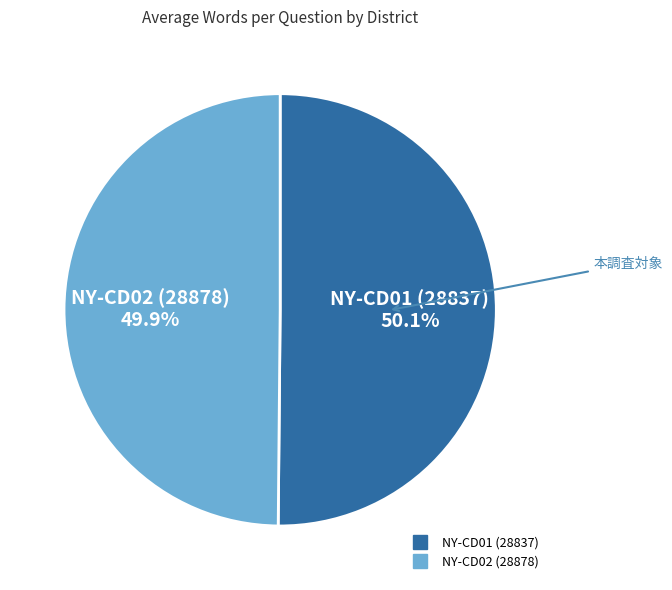

To the nearest percent, what is the combined percentage of NY-CD01 (28837) and NY-CD02 (28878)?

100%